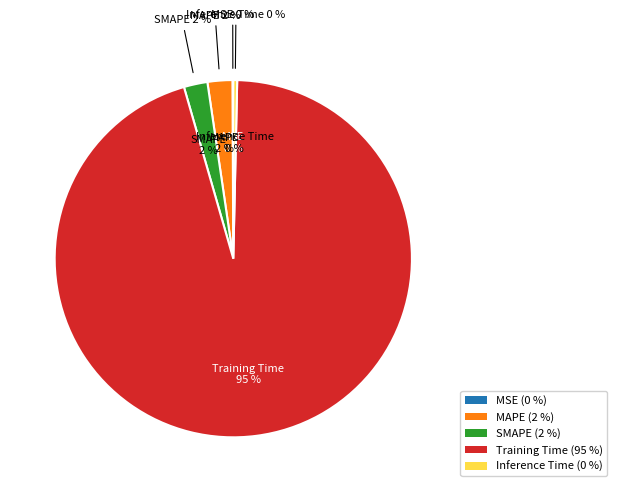

To the nearest percent, what is the average slice percentage?

20%